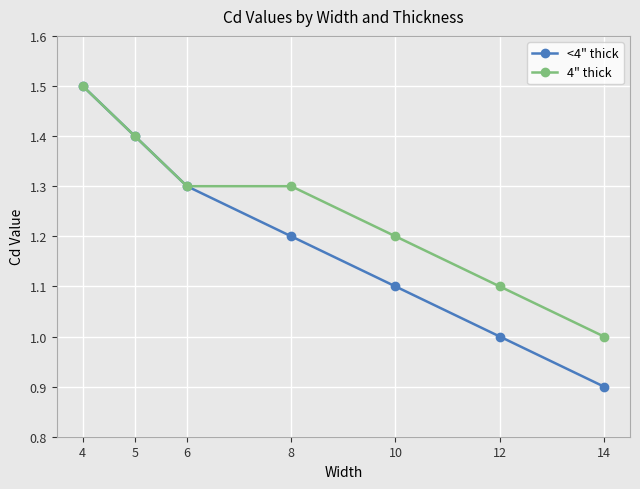

Reading left to right, what are all the values shown in this chart?

<4" thick: 1.5	1.4	1.3	1.2	1.1	1.0	0.9
4" thick: 1.5	1.4	1.3	1.3	1.2	1.1	1.0